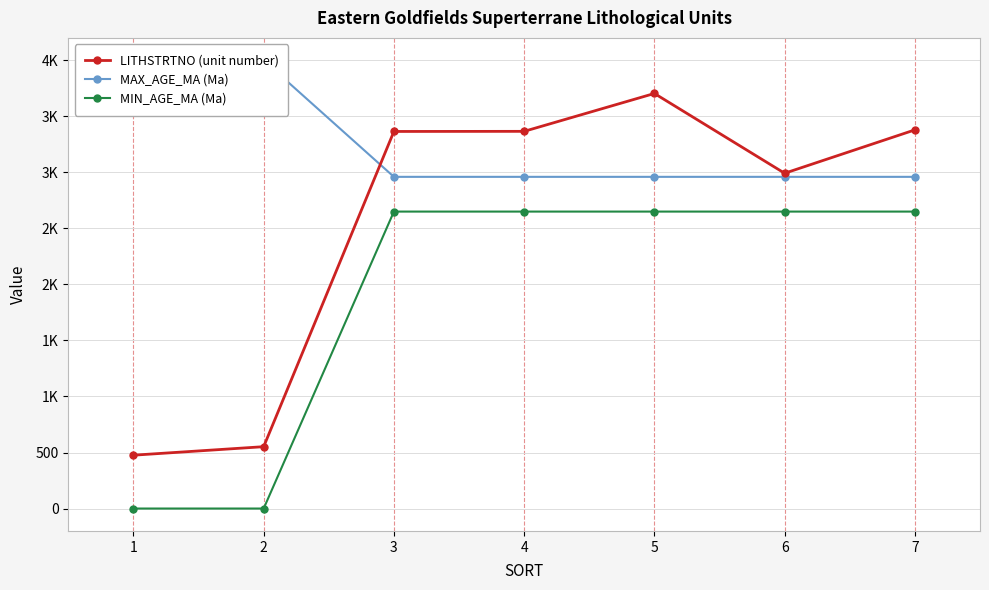

List the labels in order of MAX_AGE_MA (Ma) value, smallest first.

3, 4, 5, 6, 7, 1, 2